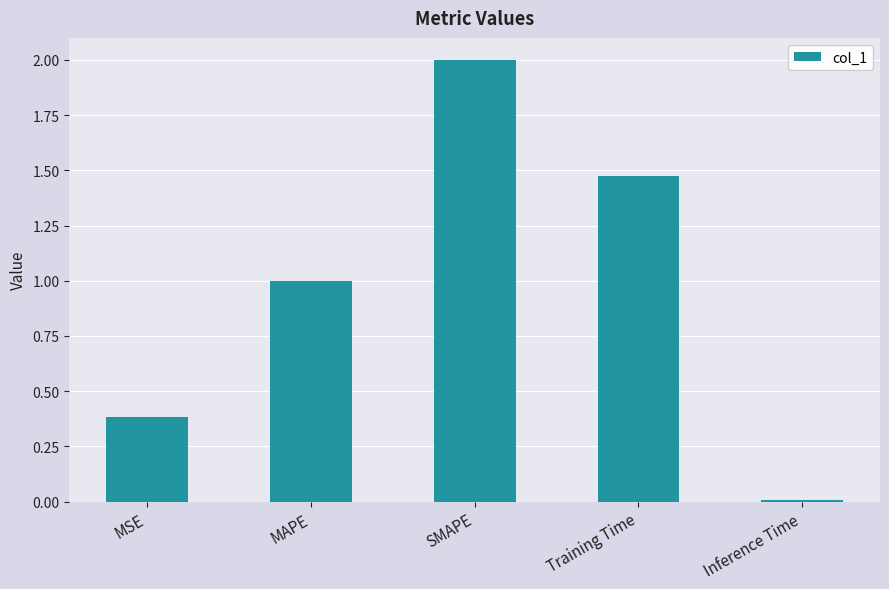

Where is the data nearest to the value 1?

MAPE